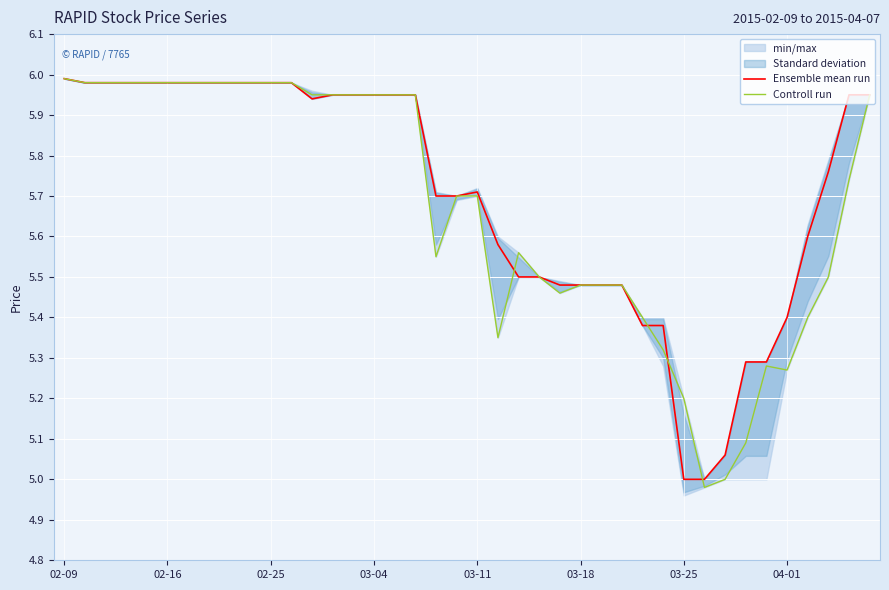

True or false: Ensemble mean run has a value of 3.4 at 02-25.

False